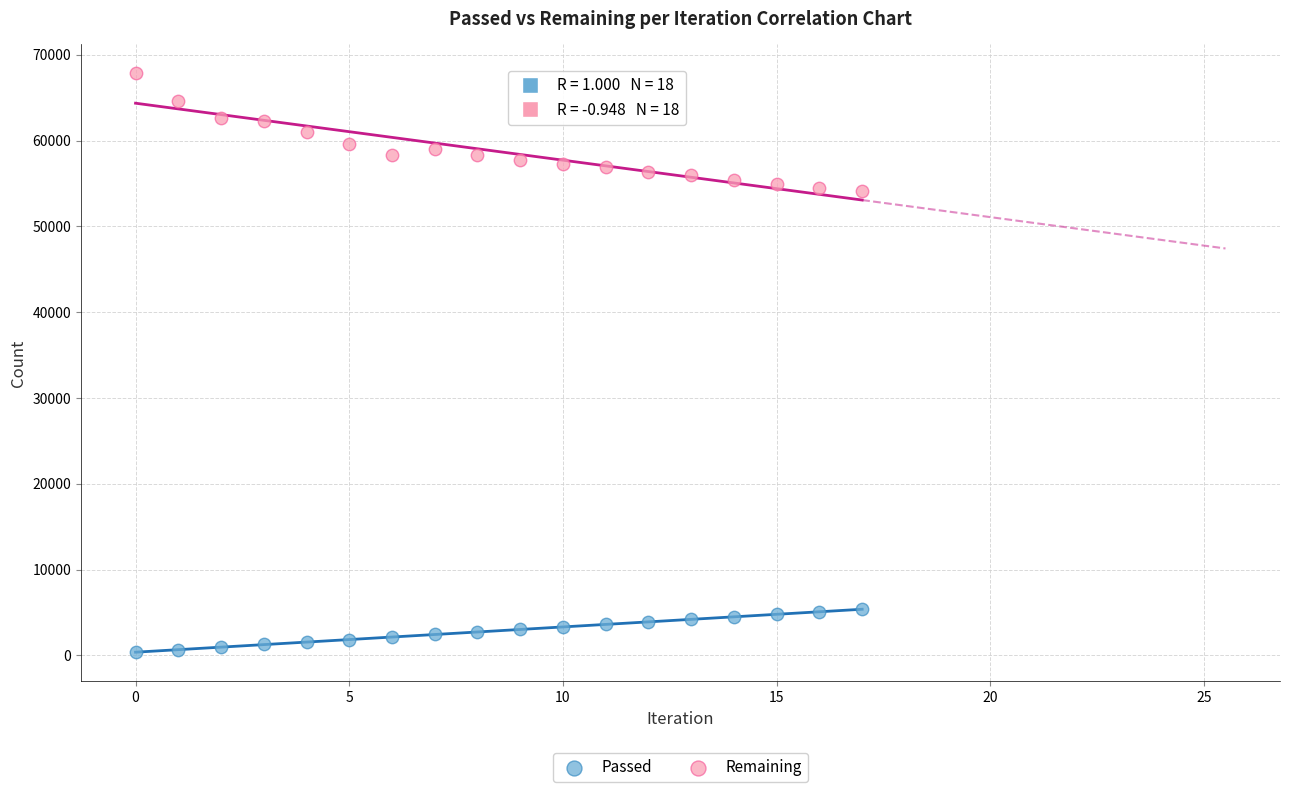

Which series has the largest Y range (max minus min)?

Remaining